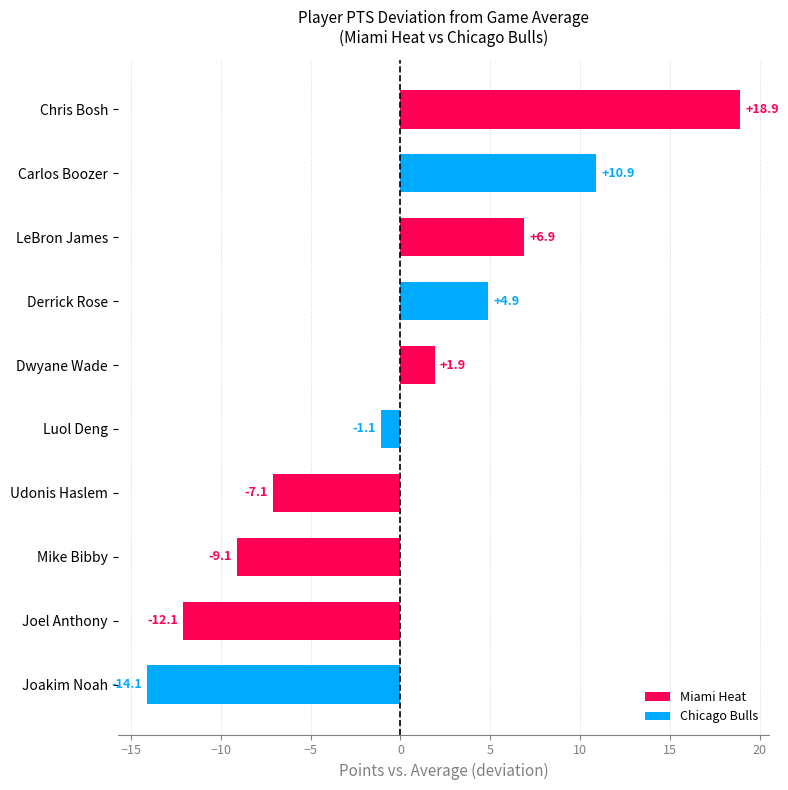

List the labels in order of value, smallest first.

Joakim Noah, Joel Anthony, Mike Bibby, Udonis Haslem, Luol Deng, Dwyane Wade, Derrick Rose, LeBron James, Carlos Boozer, Chris Bosh